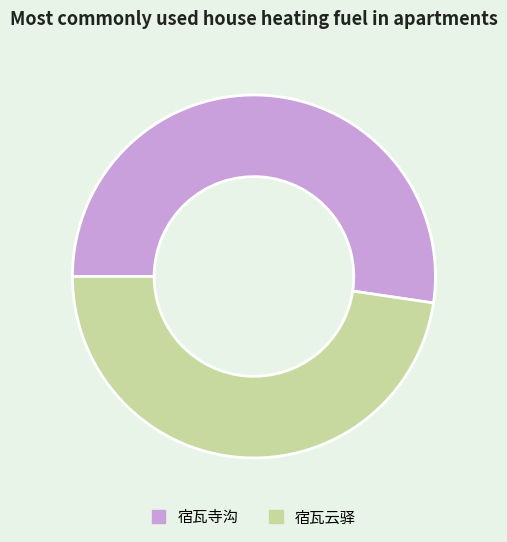

Rank the categories by value from highest to lowest.

宿瓦寺沟, 宿瓦云驿